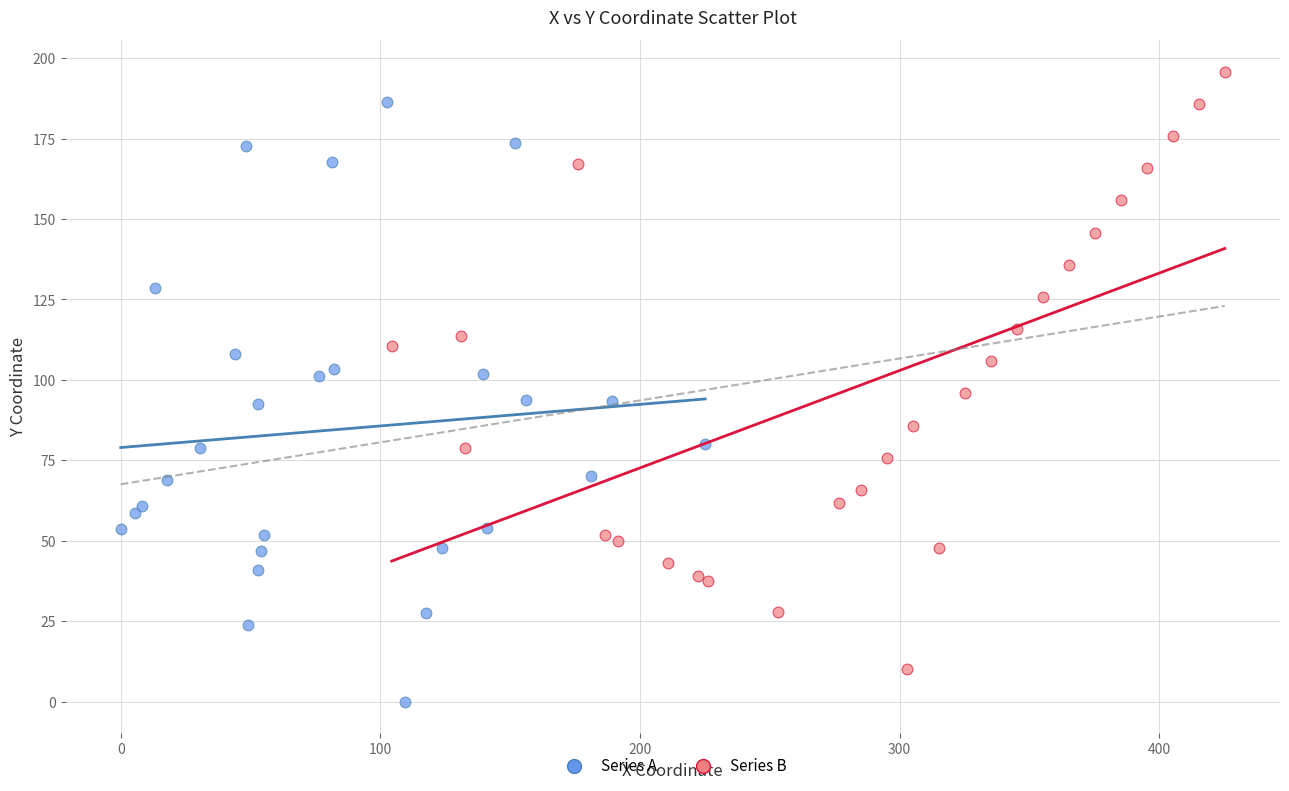

Which series reaches the minimum Y coordinate?

Series A